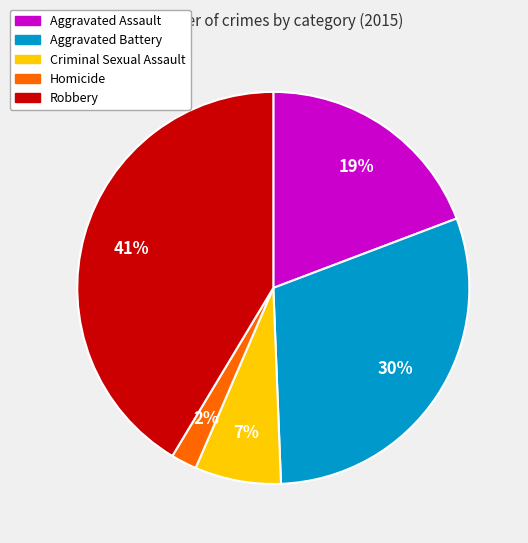

How many slices are in this pie chart?

5